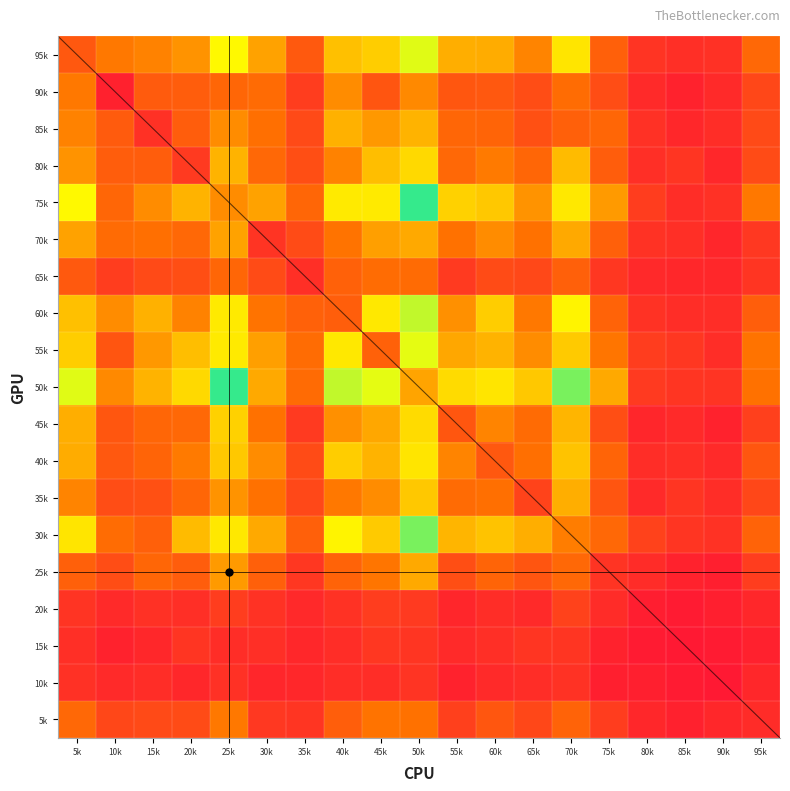

At how many categories does at least one series exceed 100?

7